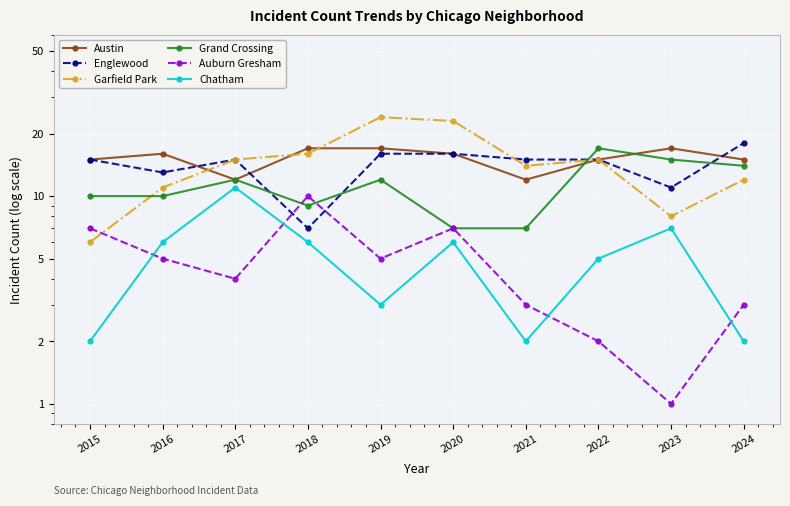

What is the lowest value of the Chatham series?

2